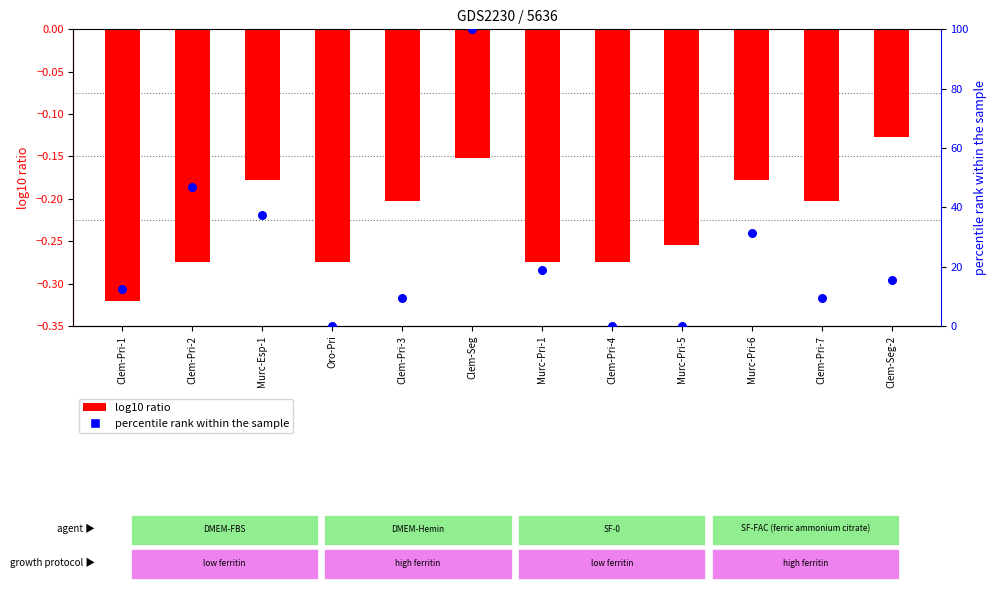

At which category is the sum across all series the highest?

Clem-Seg